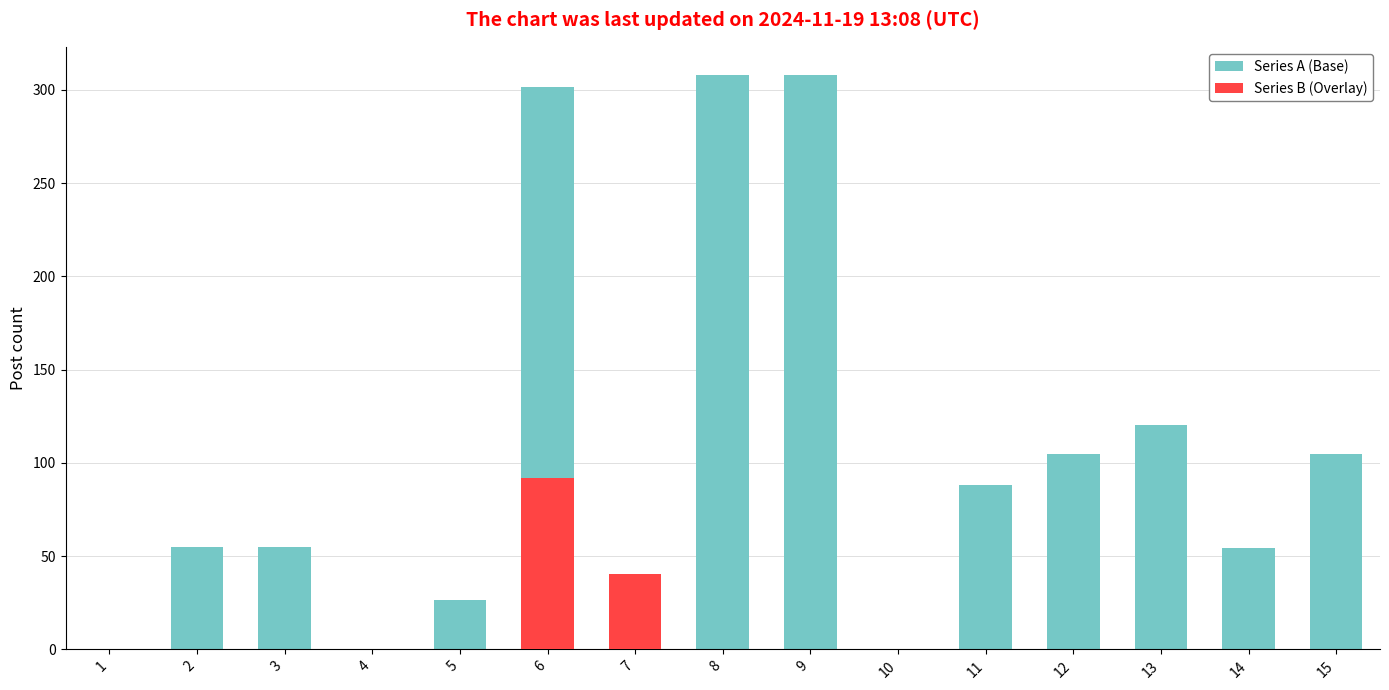

What is the difference between the maximum and second lowest values in the Series A (Base) series?

307.8